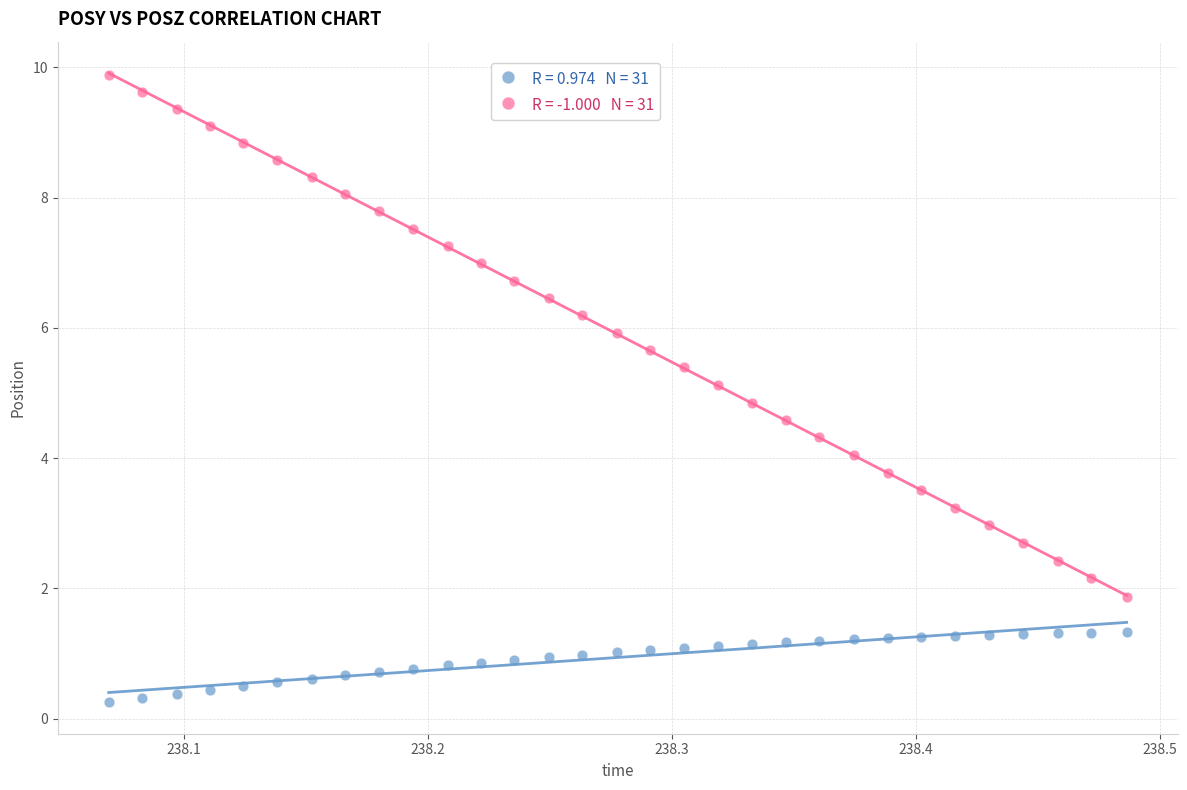

Across all data points, what is the range of Y values (max minus min)?

9.6